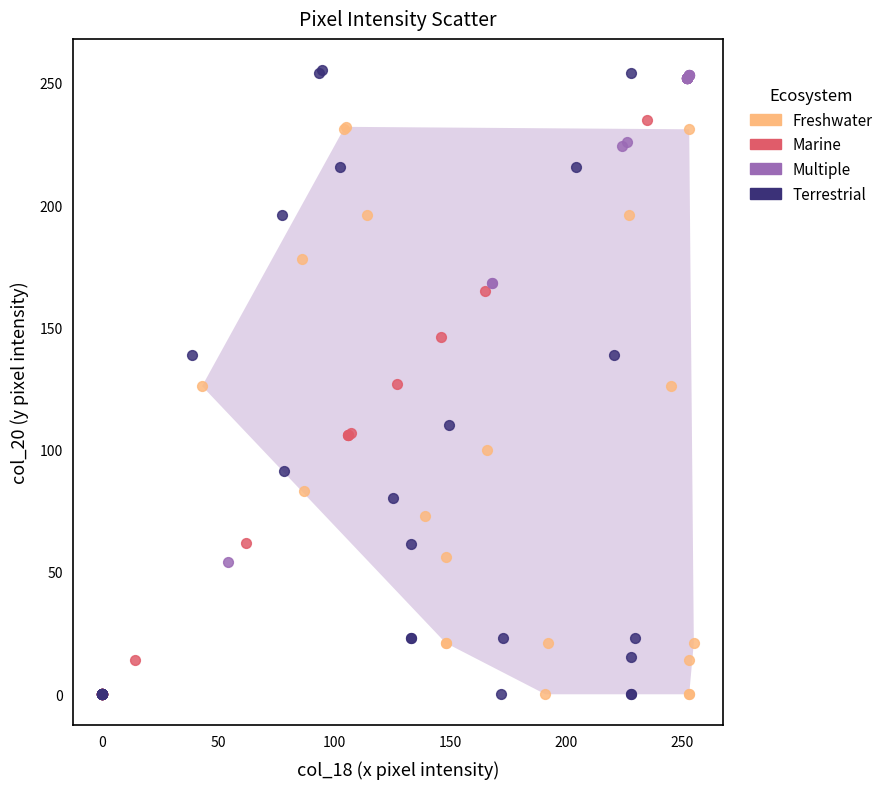

What are all the series names shown in the legend?

Freshwater, Marine, Multiple, Terrestrial